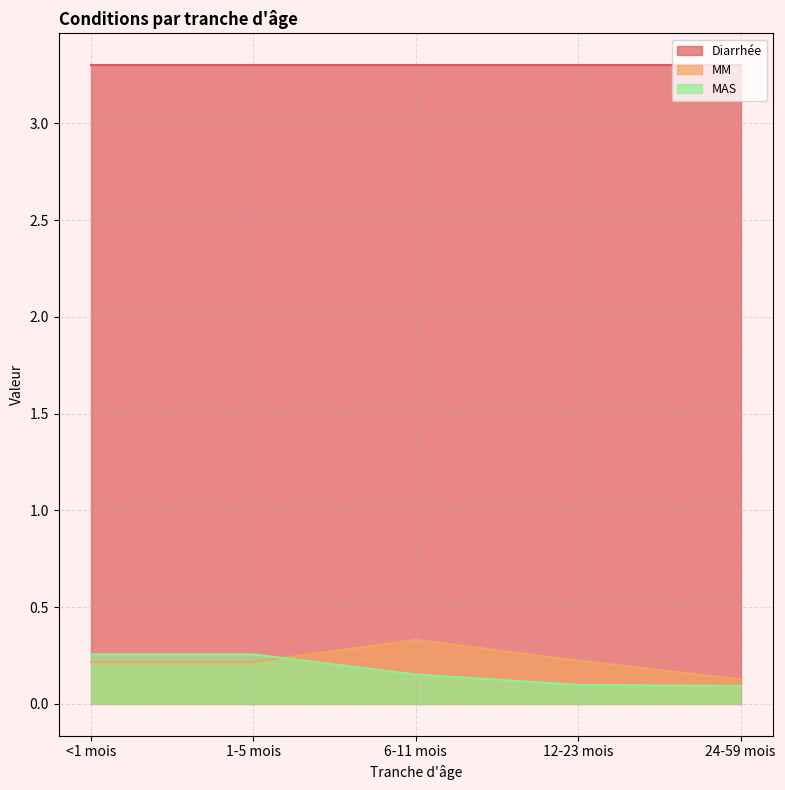

At which category is the sum across all series the highest?

6-11 mois